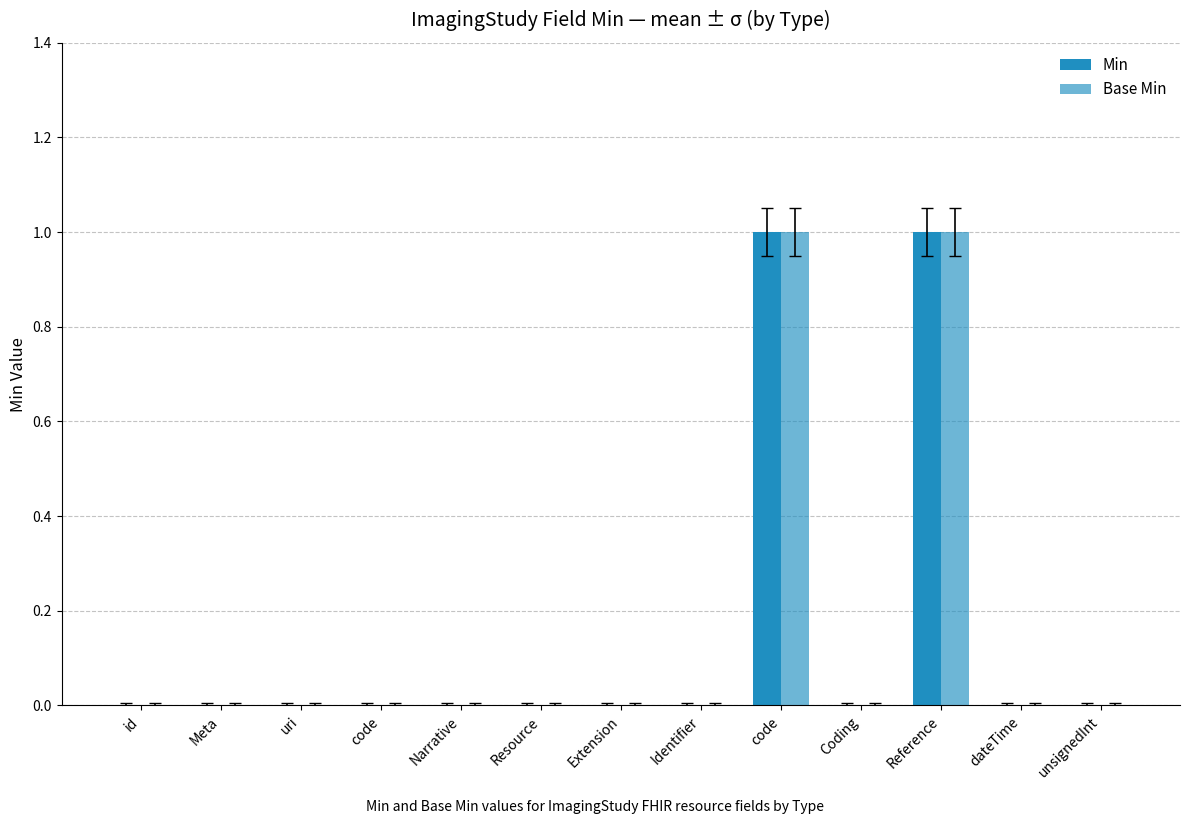

How many data points does each series have?

13